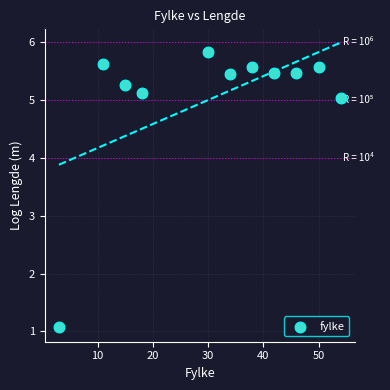

What is the range of X values (max minus min)?

51.0